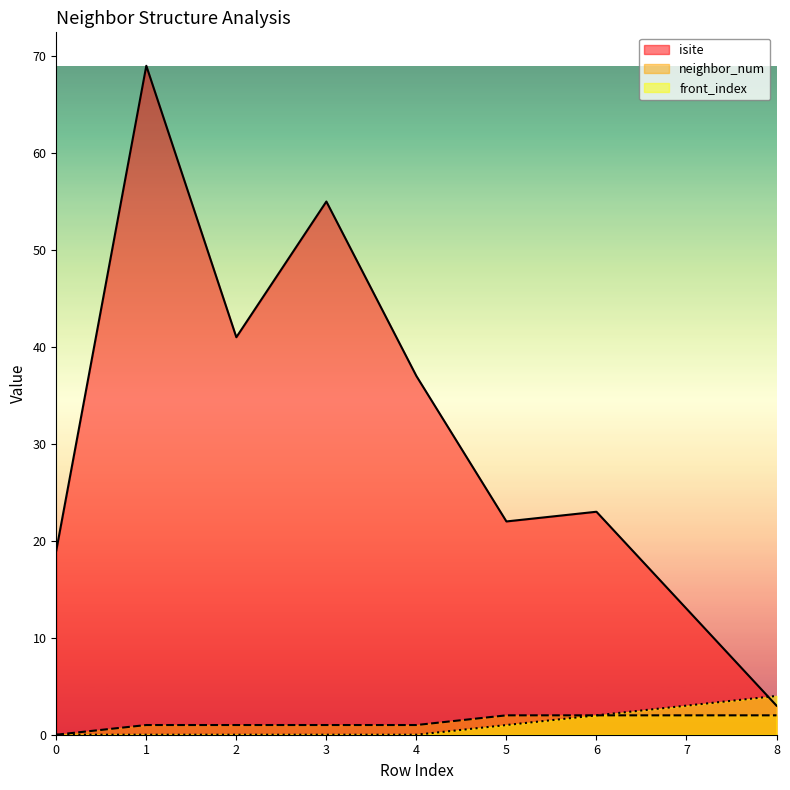

Does the chart display data point markers on the line(s)?

No